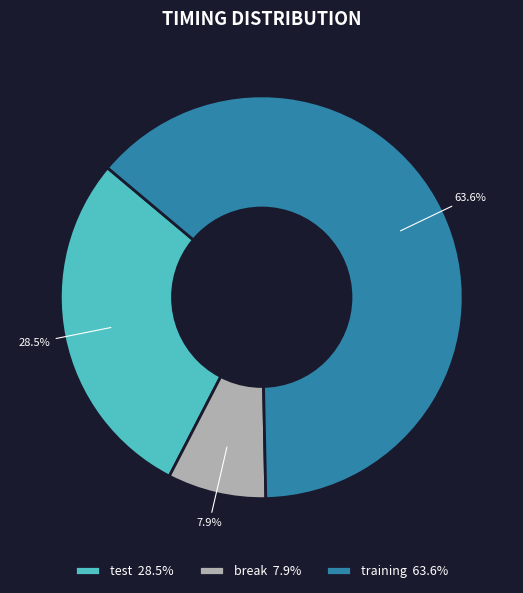

How many slices are in this pie chart?

3